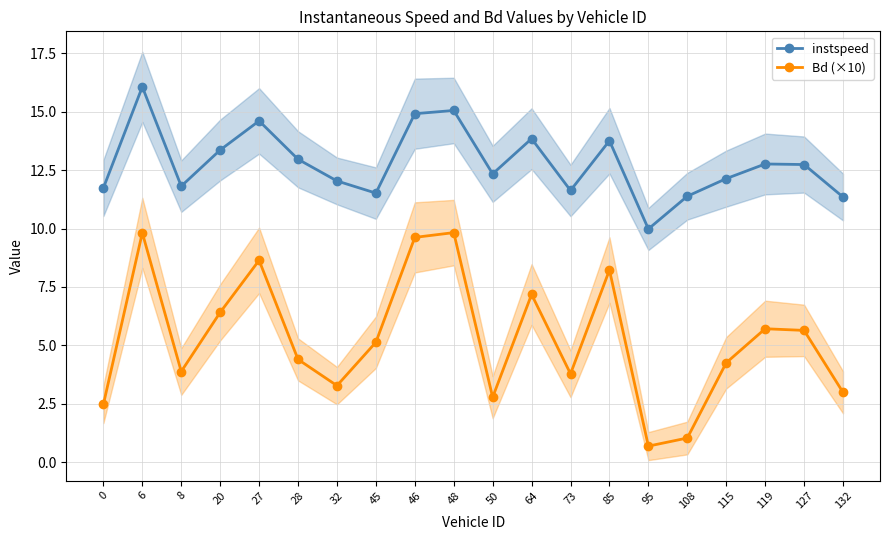

True or false: Bd (×10) and instspeed cross at least once.

False